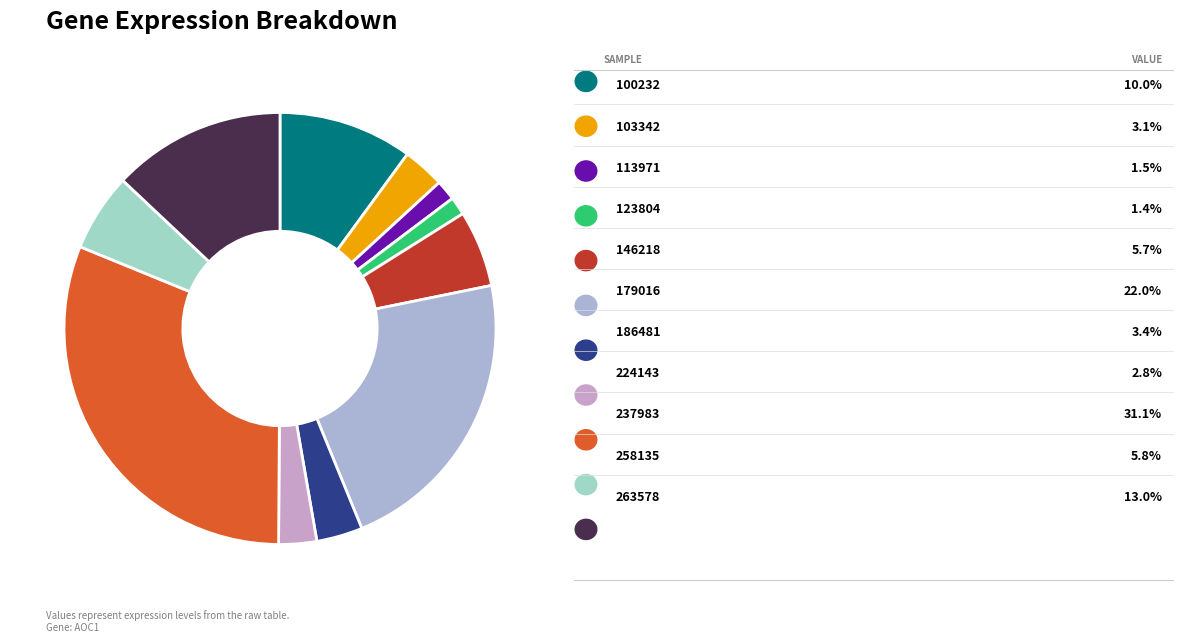

Count the number of slices in the pie.

11